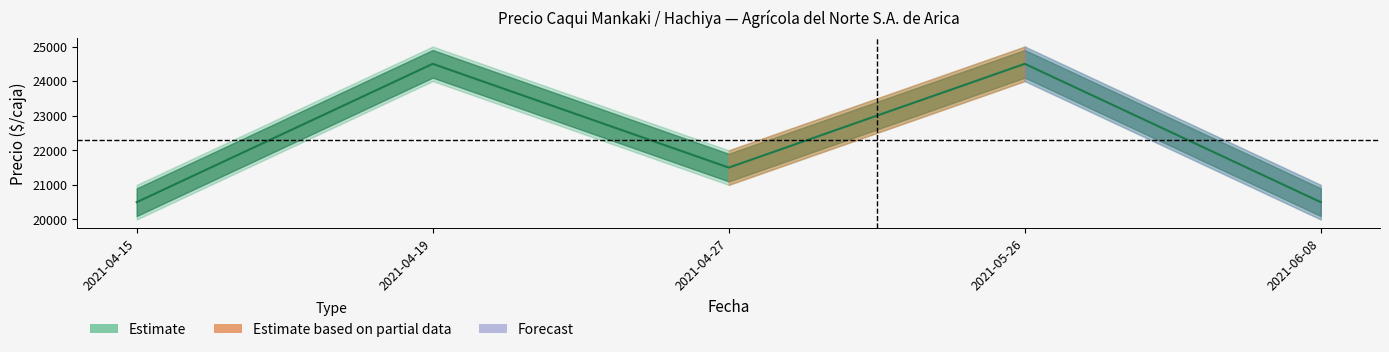

Which label corresponds to the smallest value in the chart?

2021-04-15